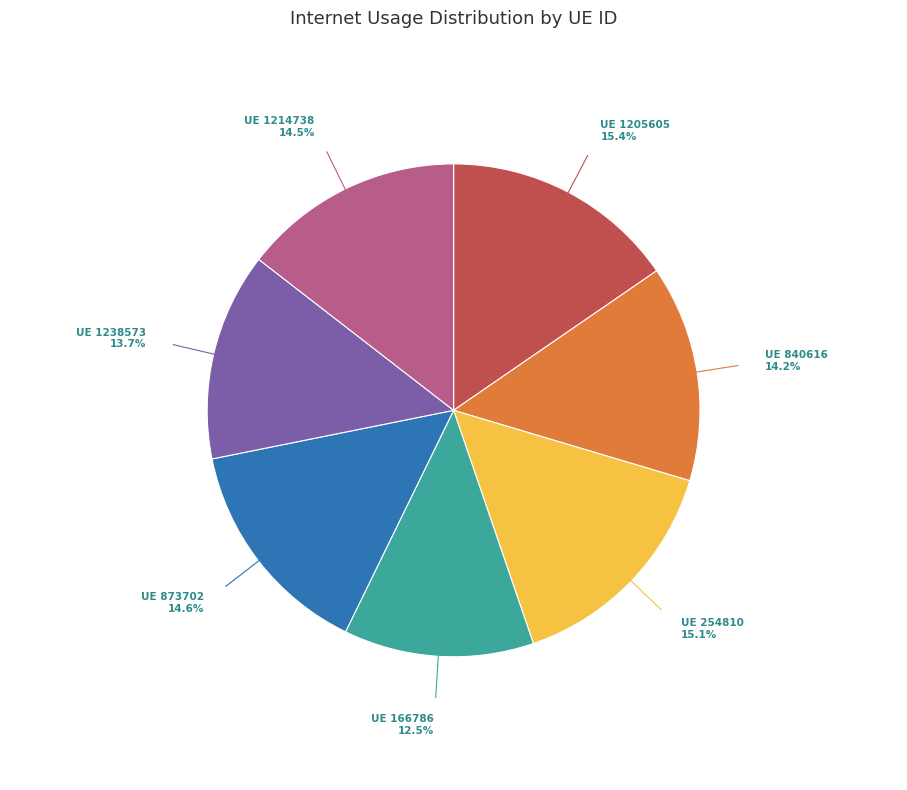

Does any single category account for the majority?

No